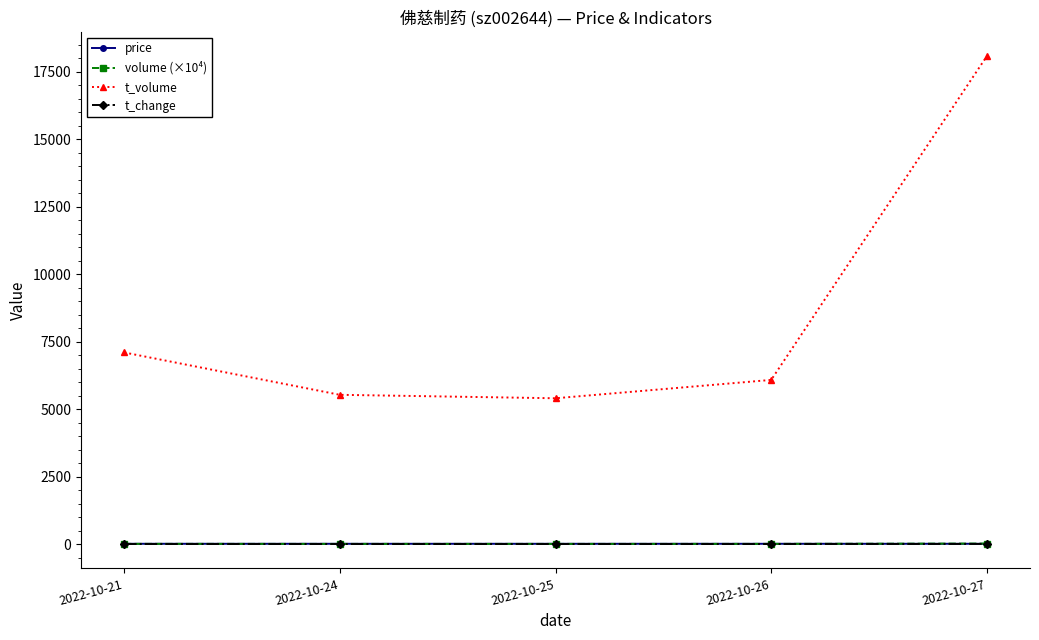

Is it true that price equals 9.9 at 2022-10-27?

True